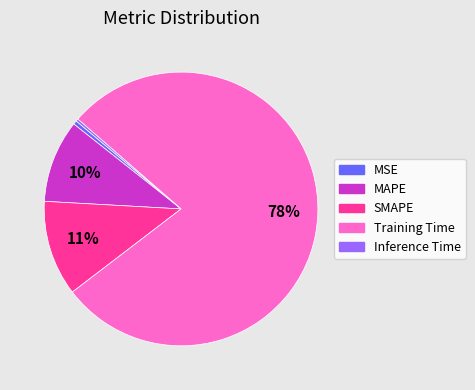

To the nearest percent, what portion does MAPE represent?

10%